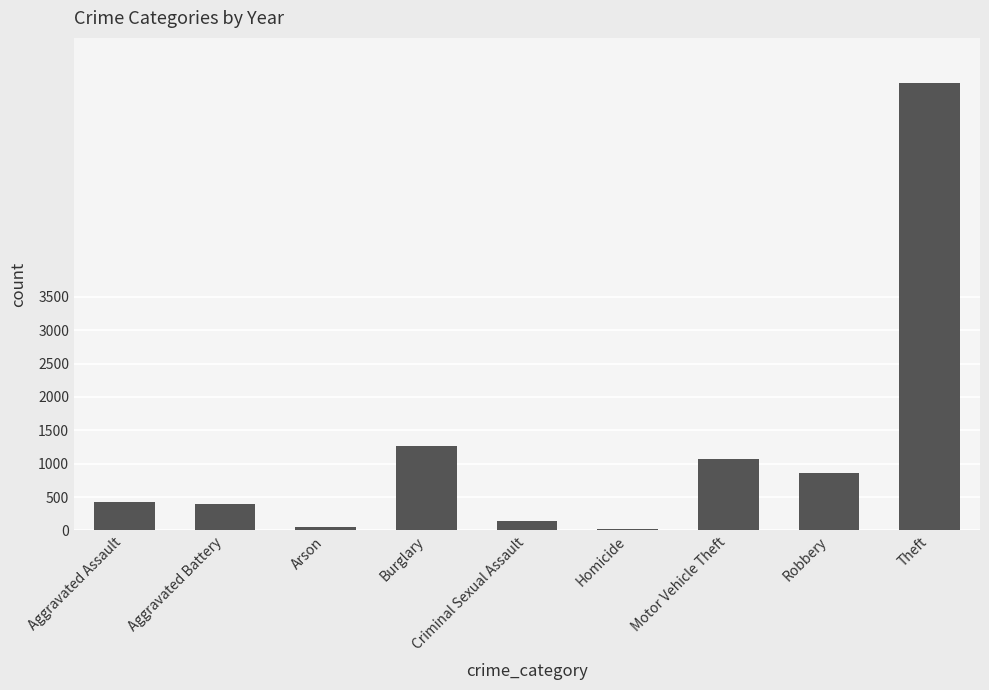

Which label corresponds to the largest value in the chart?

Theft